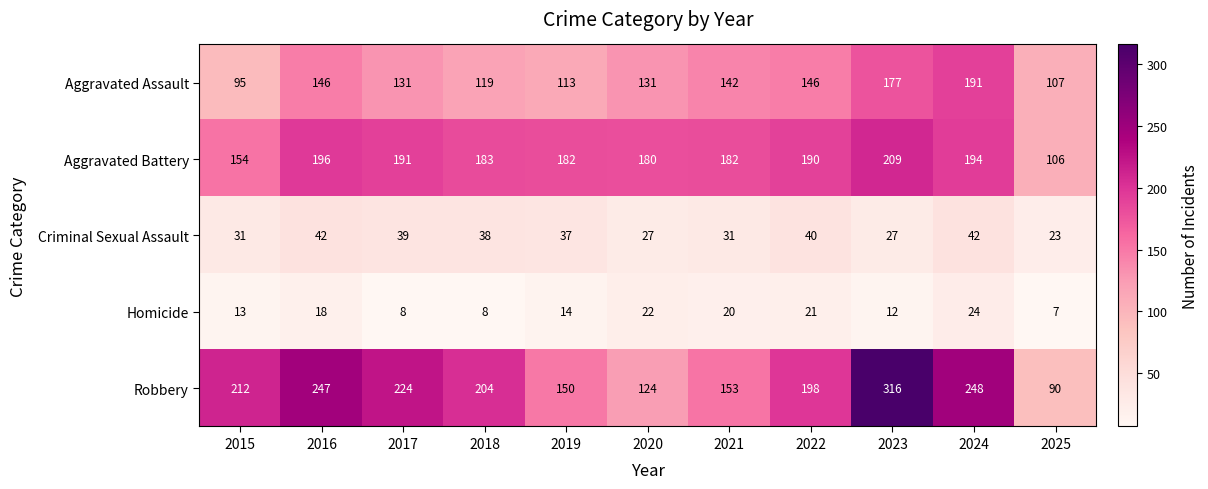

Which series has the largest total across all categories?

Robbery